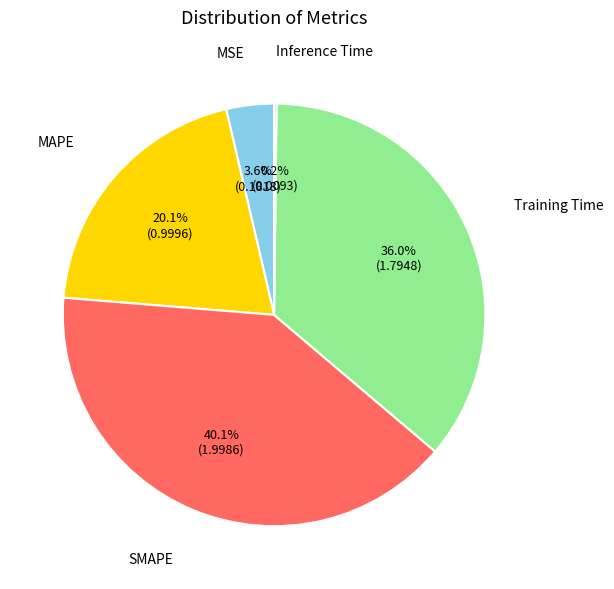

To the nearest percent, what portion does MAPE represent?

20%